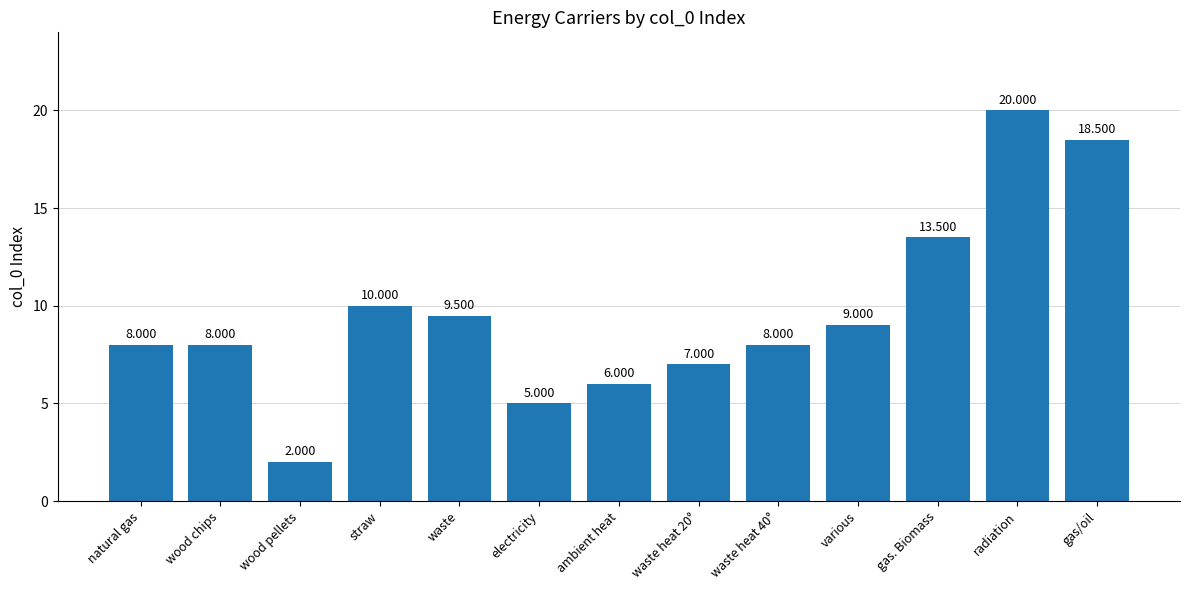

Which has a higher value, ambient heat or natural gas?

natural gas